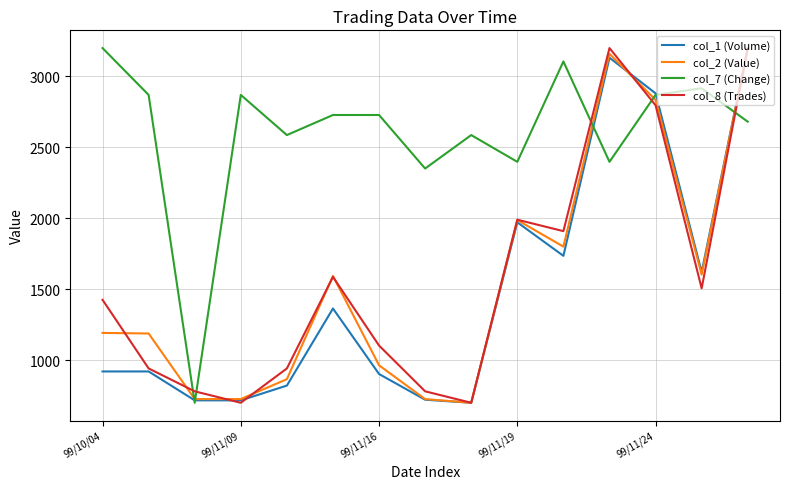

At how many categories does at least one series exceed 1681?

14